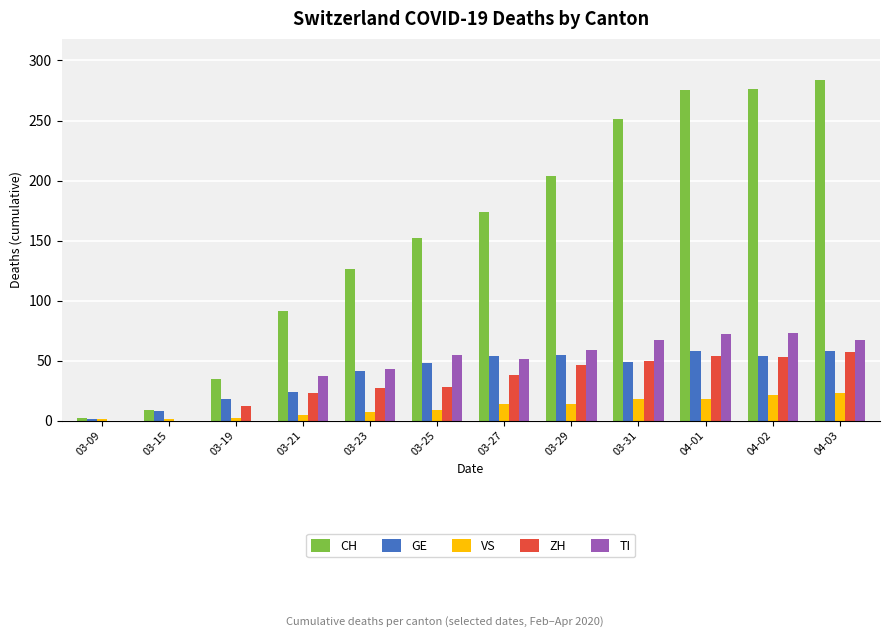

How many groups of bars are there?

12